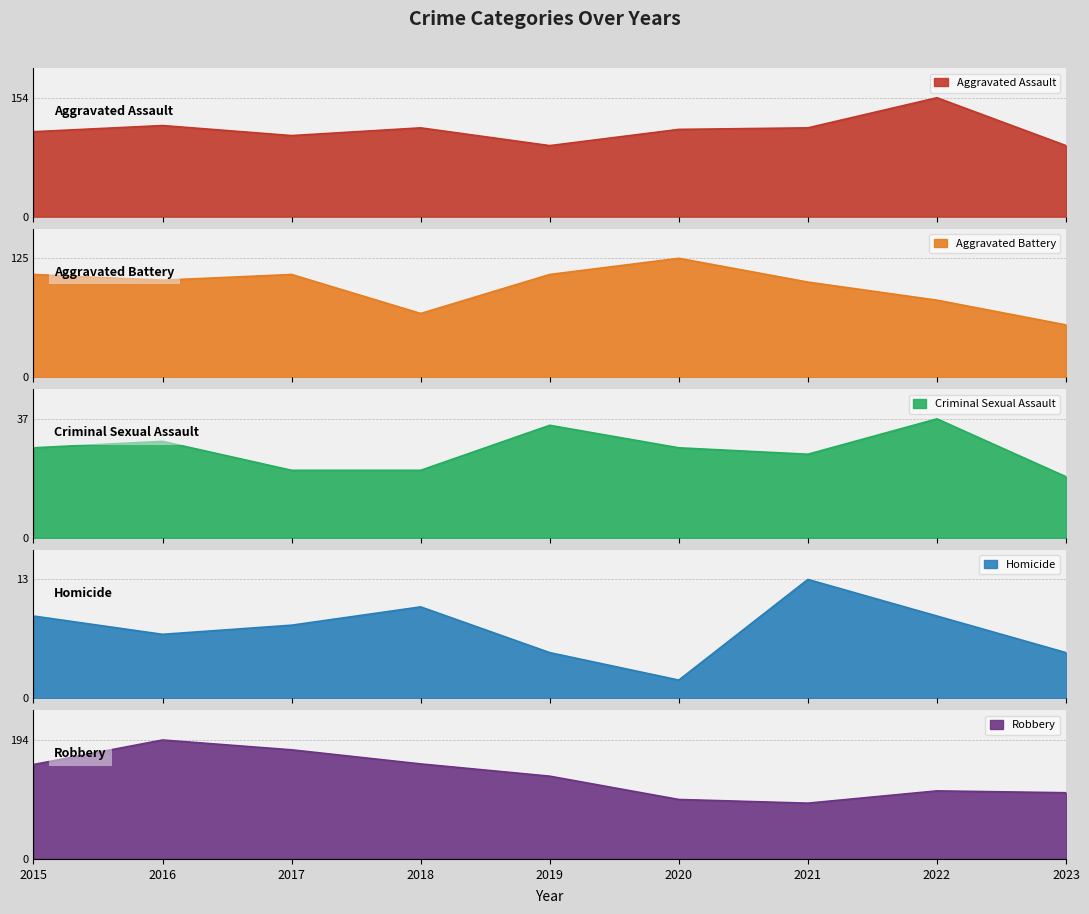

How many data points in Criminal Sexual Assault are above 28?

3